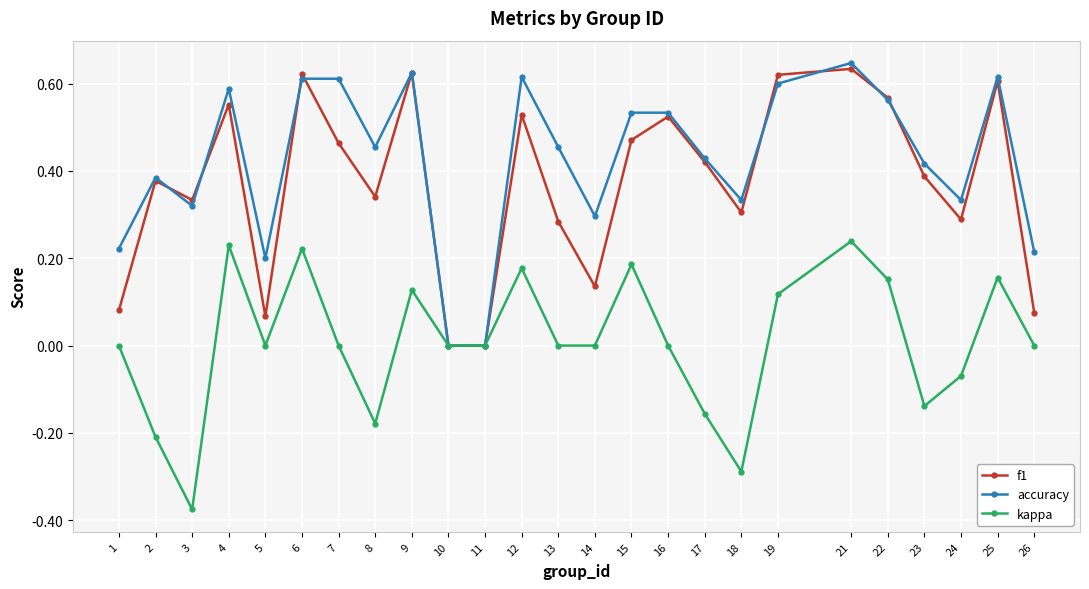

At 13, list the series in order from smallest to largest.

kappa, f1, accuracy